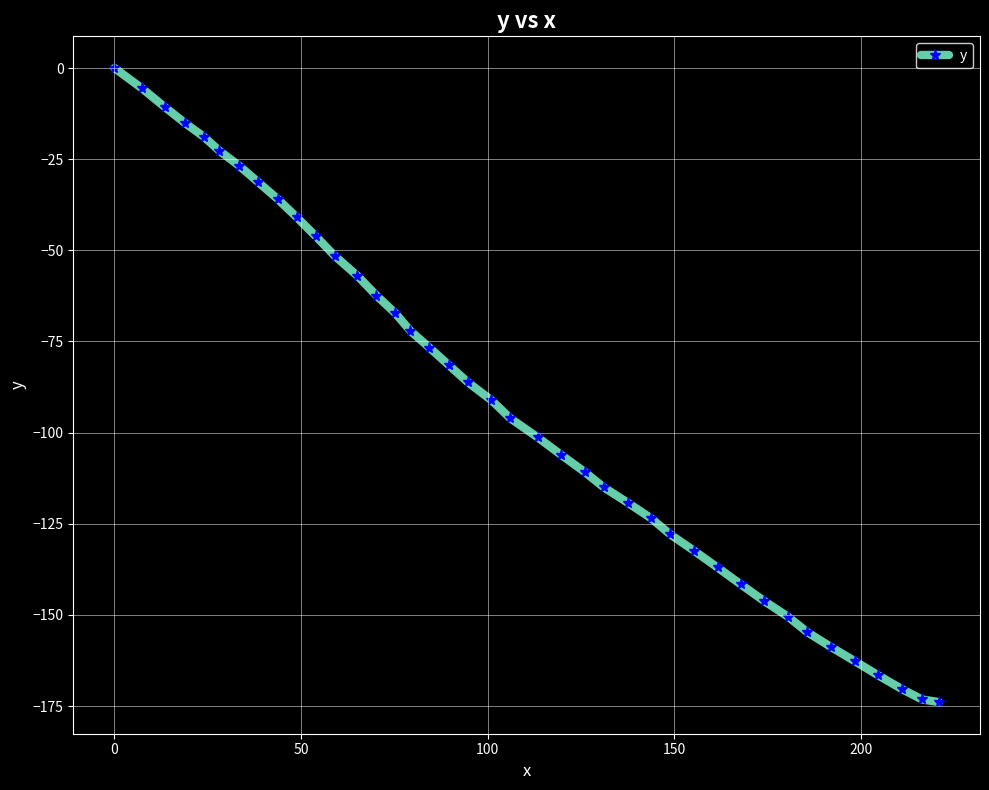

What is the minimum value shown in the chart?

-173.9